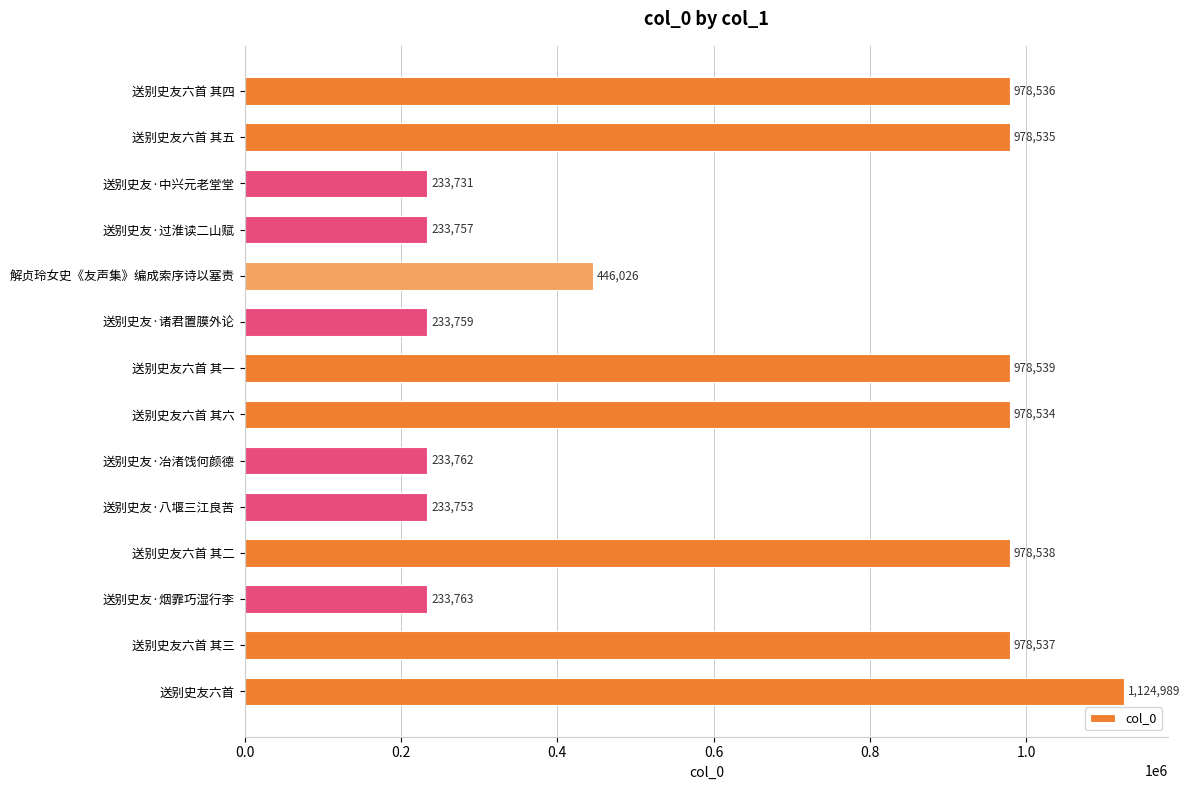

List the labels in order of value, smallest first.

送别史友·中兴元老堂堂, 送别史友·八堰三江良苦, 送别史友·过淮读二山赋, 送别史友·诸君置膜外论, 送别史友·冶渚饯何颜德, 送别史友·烟霏巧湿行李, 解贞玲女史《友声集》编成索序诗以塞责, 送别史友六首 其六, 送别史友六首 其五, 送别史友六首 其四, 送别史友六首 其三, 送别史友六首 其二, 送别史友六首 其一, 送别史友六首